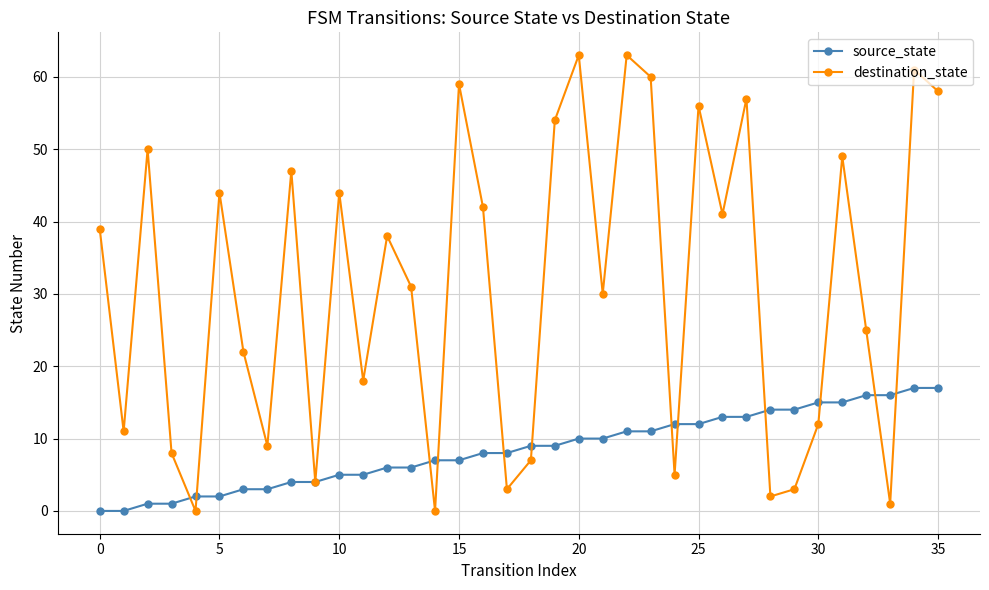

Which series has the largest range (max minus min)?

destination_state